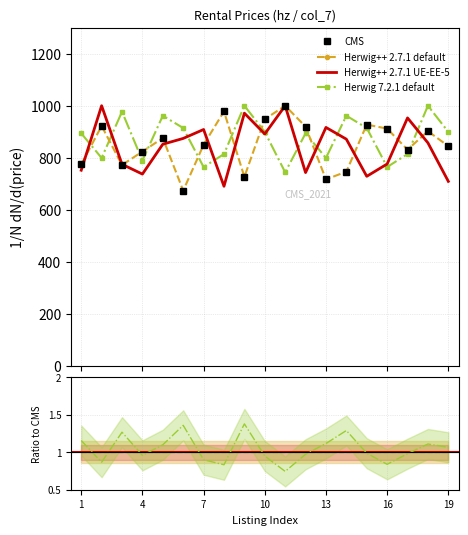

At which category does Herwig++ 2.7.1 UE-EE-5 reach its first local valley?

4